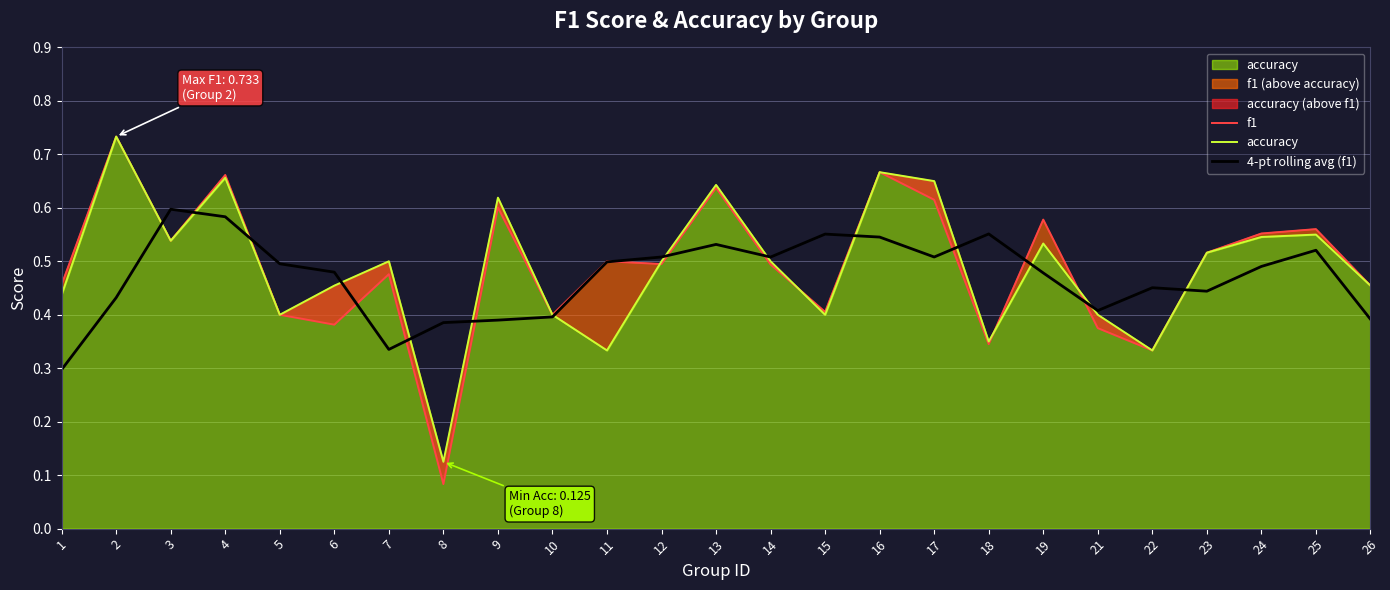

What is the lowest value of the f1 series?

0.1